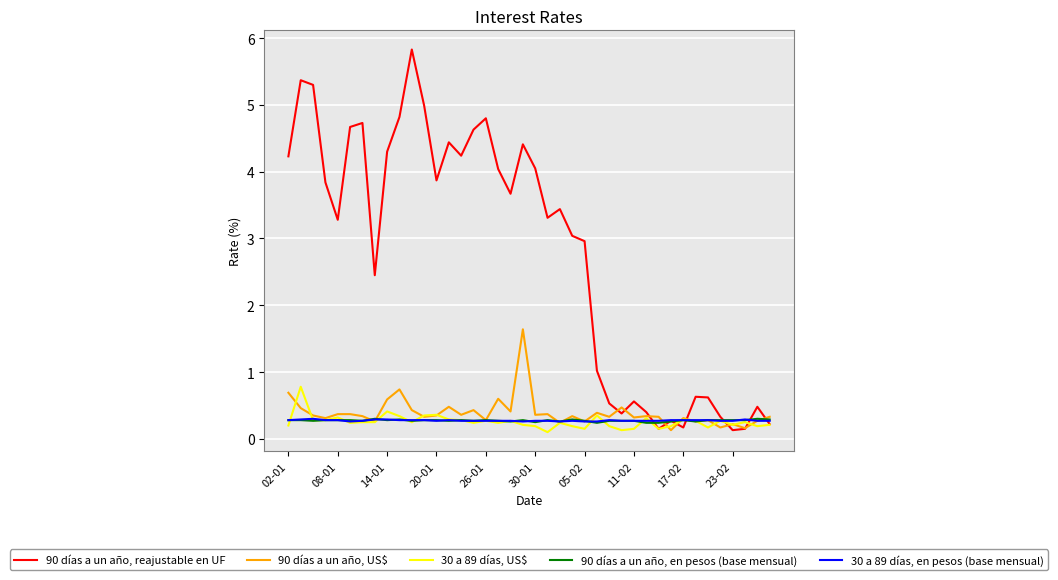

What is the highest value of the 30 a 89 días, en pesos (base mensual) series?

0.3